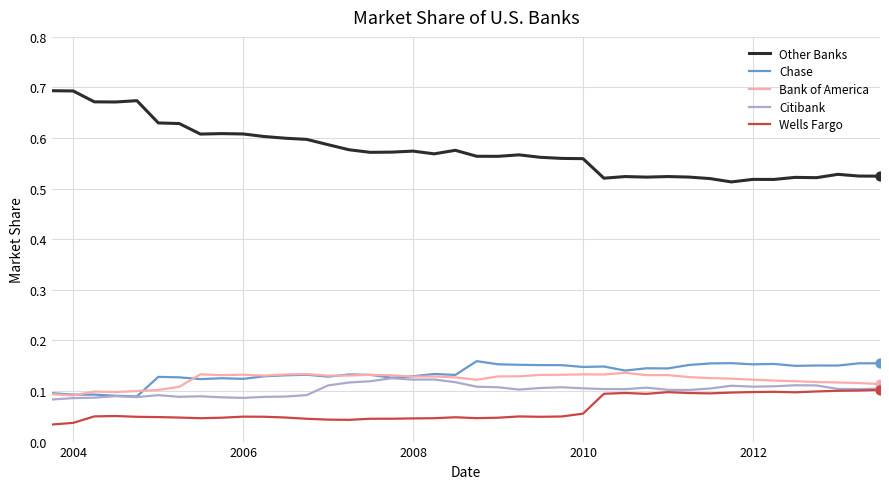

Which series has the largest total across all categories?

Other Banks